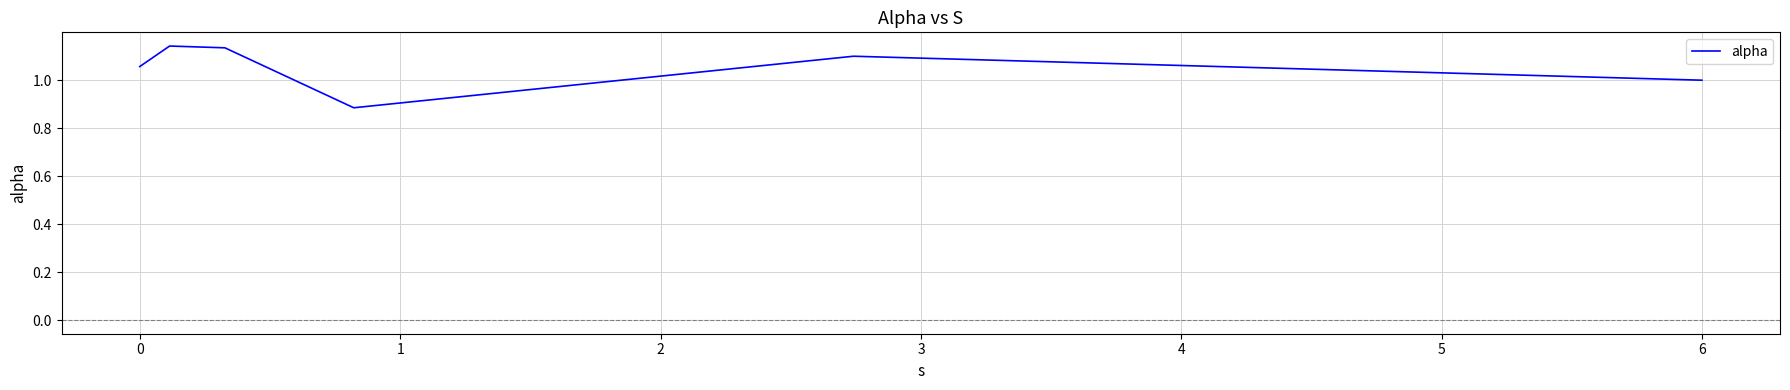

True or false: the data has more than 0 interior local peaks.

True